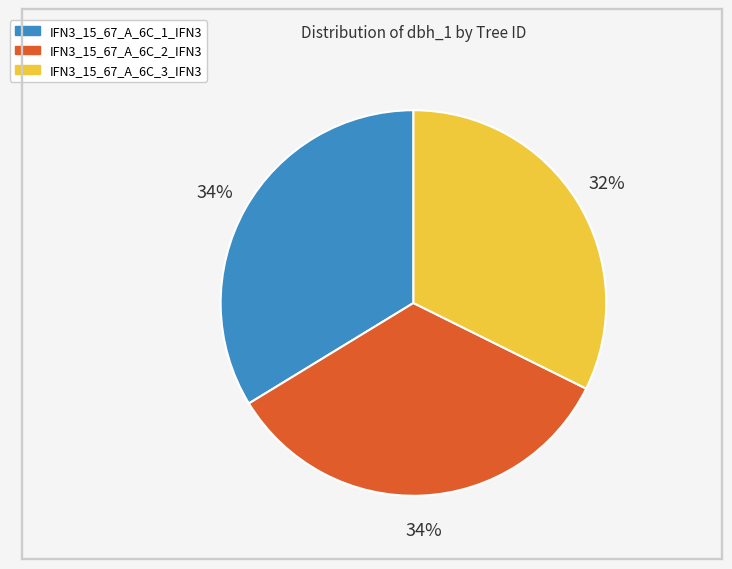

Between IFN3_15_67_A_6C_2_IFN3 and IFN3_15_67_A_6C_3_IFN3, which is larger?

IFN3_15_67_A_6C_2_IFN3